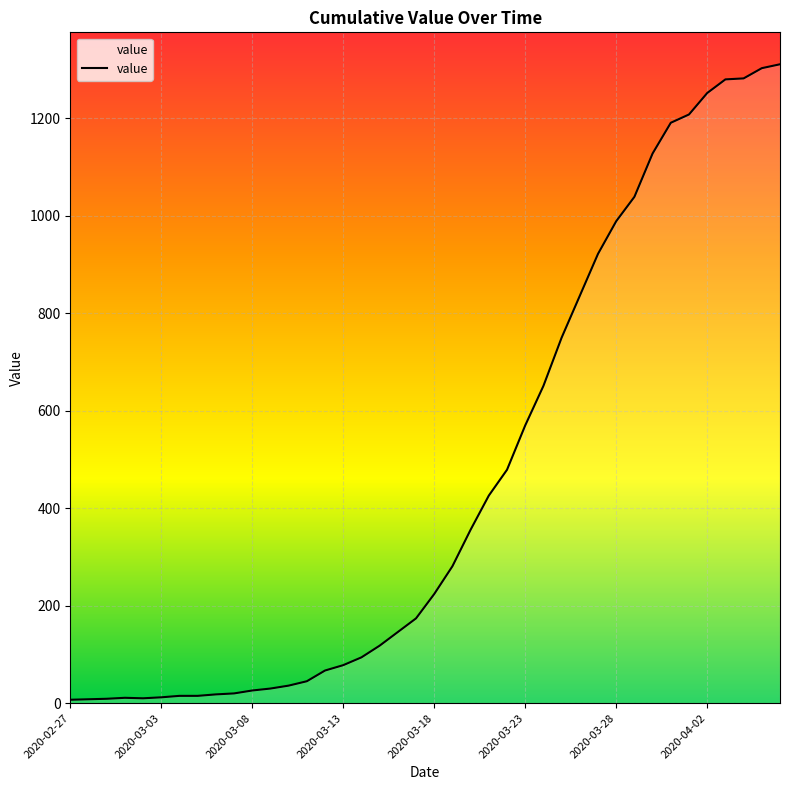

What is the greatest value displayed?

1311